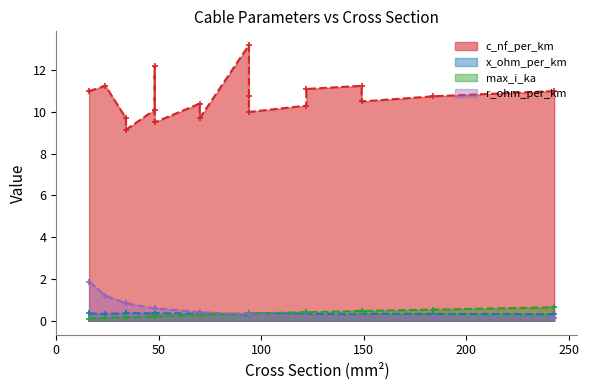

At how many categories does at least one series exceed 10?

13